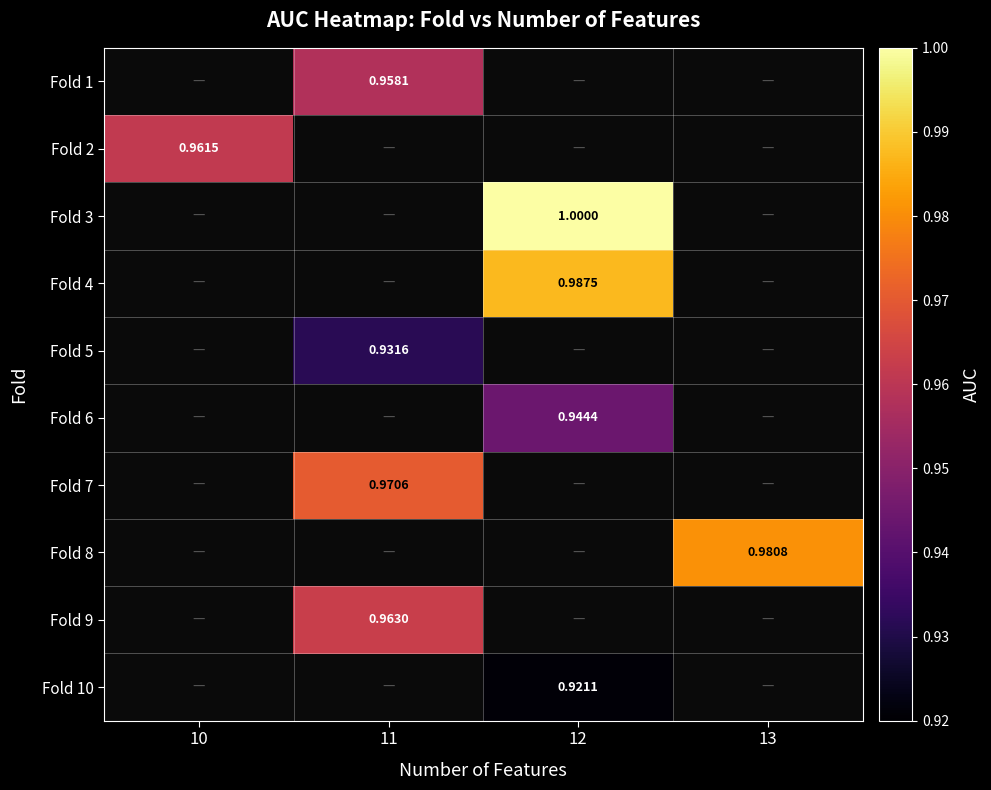

Is the value of Fold 6 at 13 greater than the value of Fold 9 at 13?

No